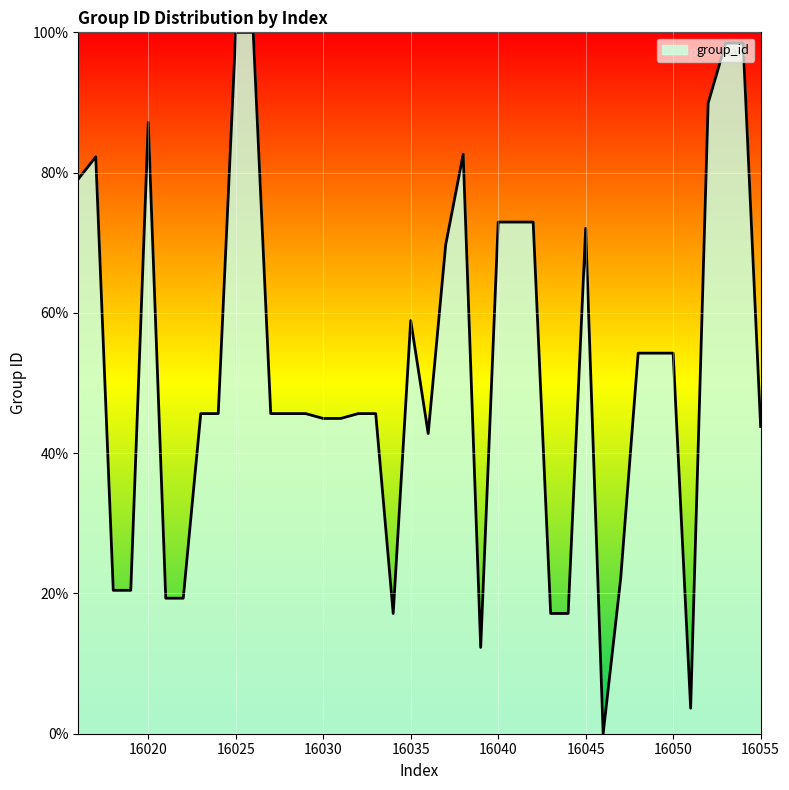

What is the greatest value displayed?

100.0